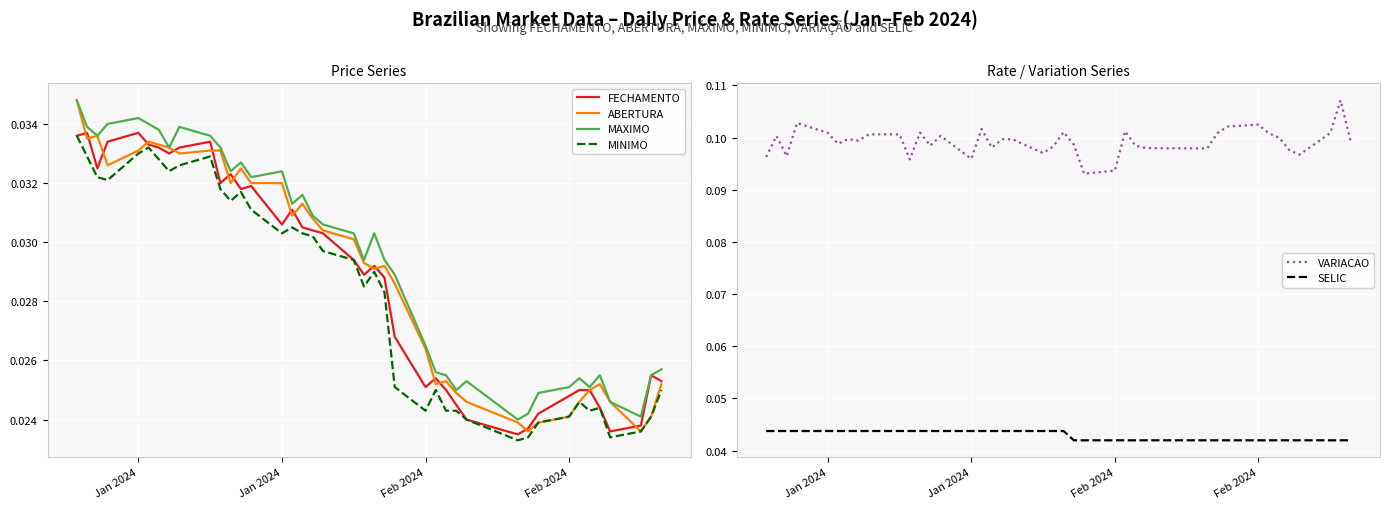

In ABERTURA, how many points are lower than both neighbors (excluding endpoints)?

9